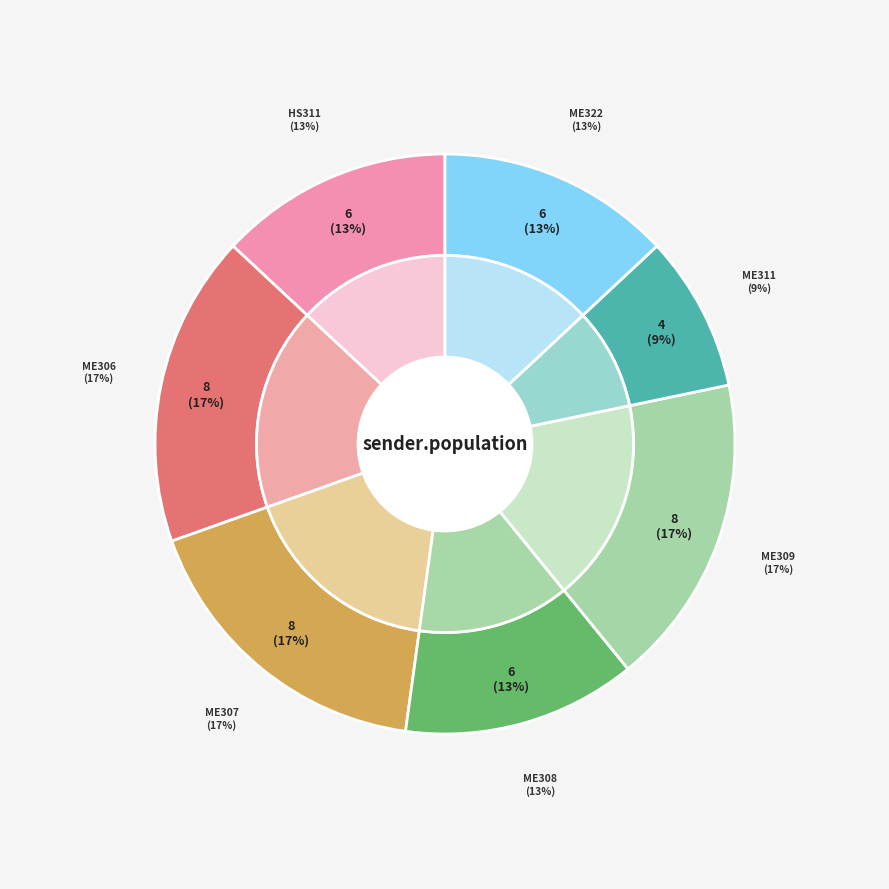

What is the change in value from HS311 to ME311?

-2